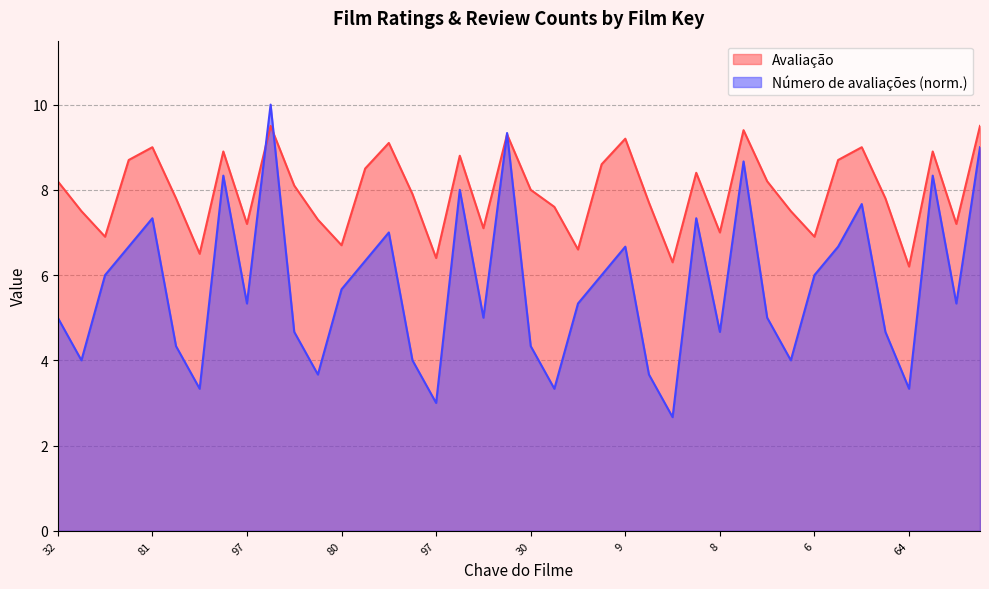

What is the spread (max minus min) of values at 100?

1.9